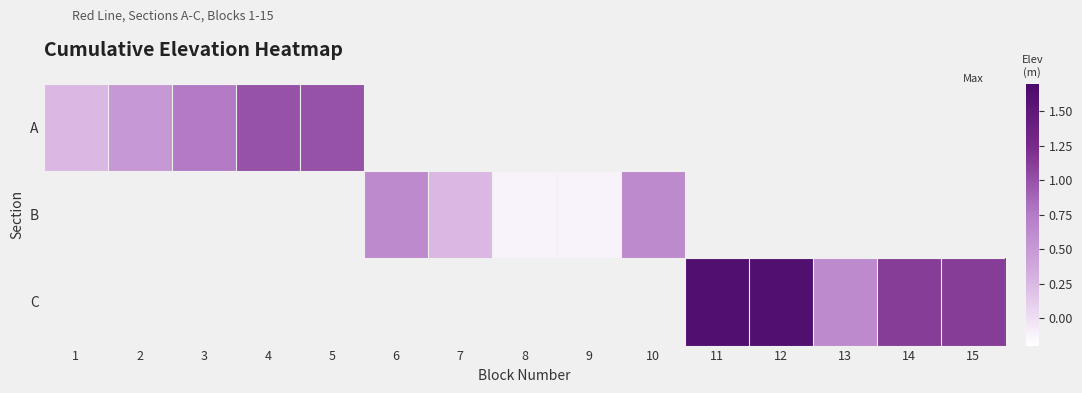

List the labels in order of A value, largest first.

4, 5, 6, 7, 8, 9, 10, 11, 12, 13, 14, 15, 3, 2, 1